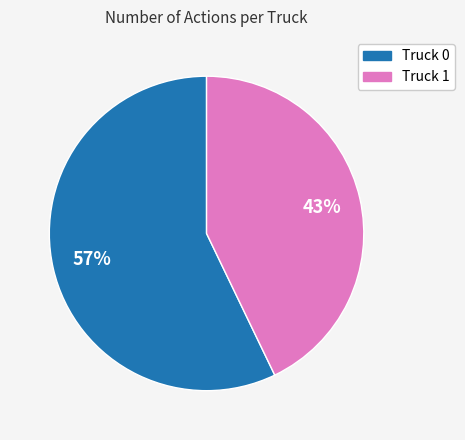

To the nearest percent, what portion does Truck 0 represent?

57%